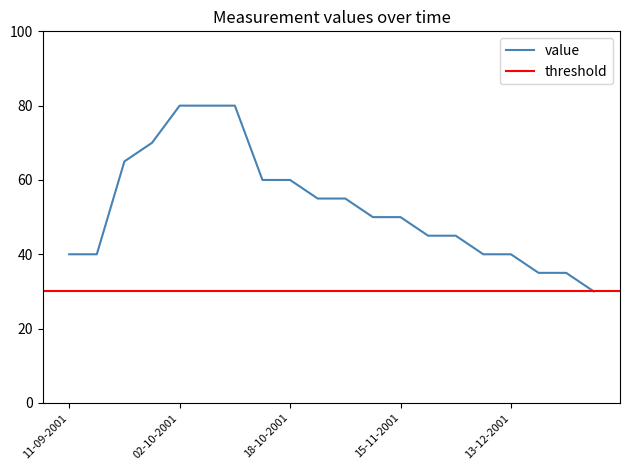

Is this an area chart (filled region under the line)?

No